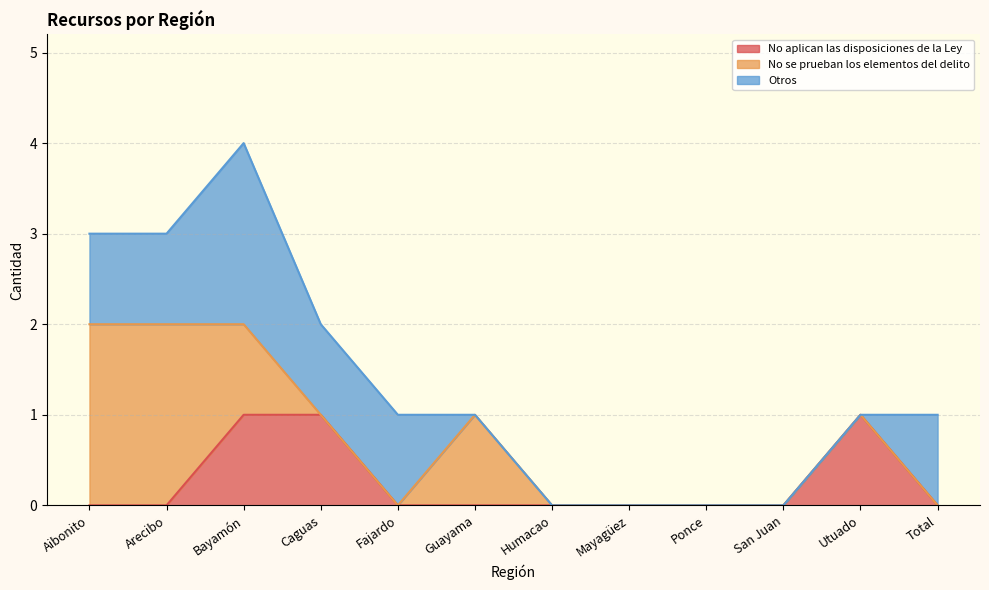

Where does the Otros series first go above 1?

Bayamón